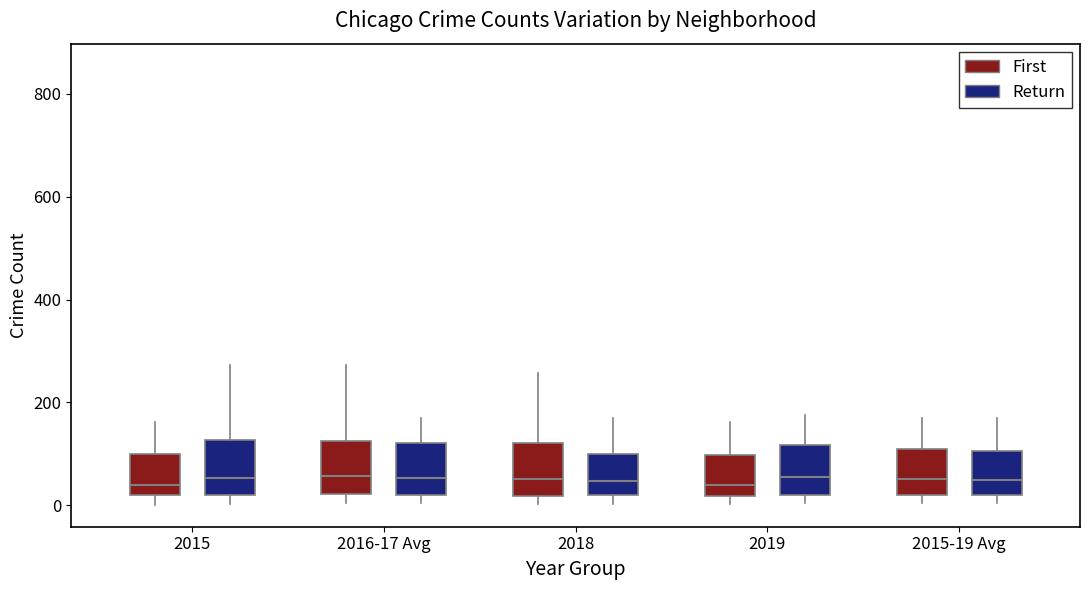

Reading left to right, transcribe this box plot: for each box, give where its median line is, the range the box spans, and where its two whiskers end, as read against the y-axis. The values are not printed on the chart, so give them approximately, as read against the axis.

2015 (First): median 40, box 20 to 100, whiskers 0 to 160
2015 (Return): median 60, box 20 to 120, whiskers 0 to 280
2016-17 Avg (First): median 60, box 20 to 120, whiskers 0 to 280
2016-17 Avg (Return): median 60, box 20 to 120, whiskers 0 to 160
2018 (First): median 60, box 20 to 120, whiskers 0 to 260
2018 (Return): median 40, box 20 to 100, whiskers 0 to 160
2019 (First): median 40, box 20 to 100, whiskers 0 to 160
2019 (Return): median 60, box 20 to 120, whiskers 0 to 180
2015-19 Avg (First): median 60, box 20 to 100, whiskers 0 to 180
2015-19 Avg (Return): median 40, box 20 to 100, whiskers 0 to 160